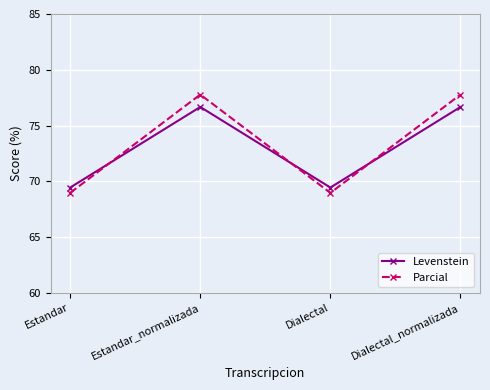

Where is the first local maximum for Levenstein?

Estandar_normalizada